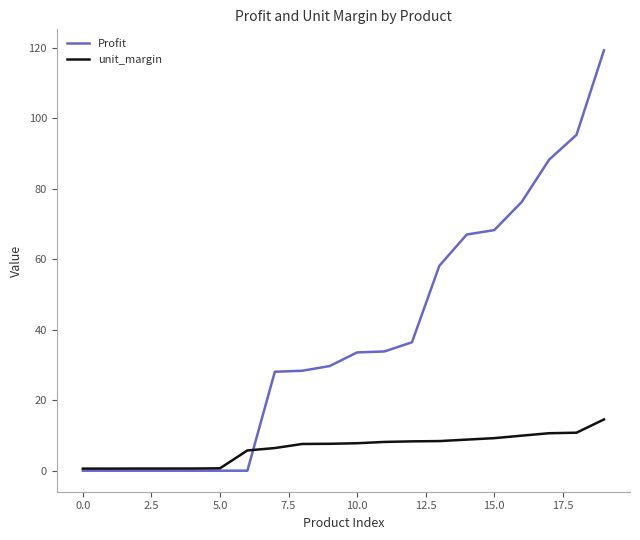

List the series in order of their overall mean, lowest first.

unit_margin, Profit